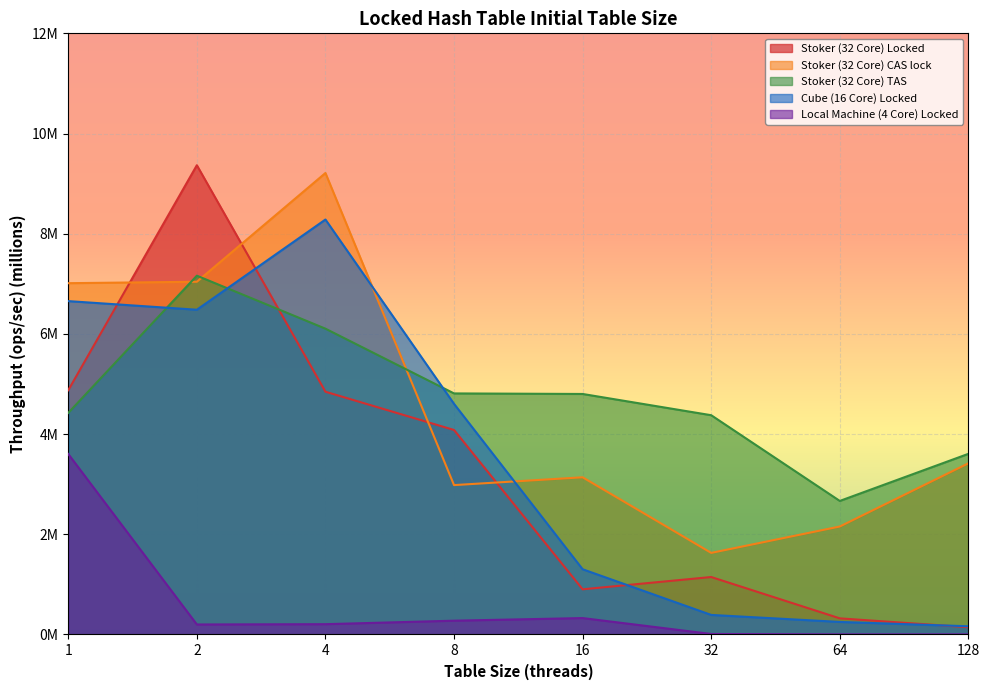

True or false: Local Machine (4 Core) Locked and Stoker (32 Core) Locked cross at least once.

False